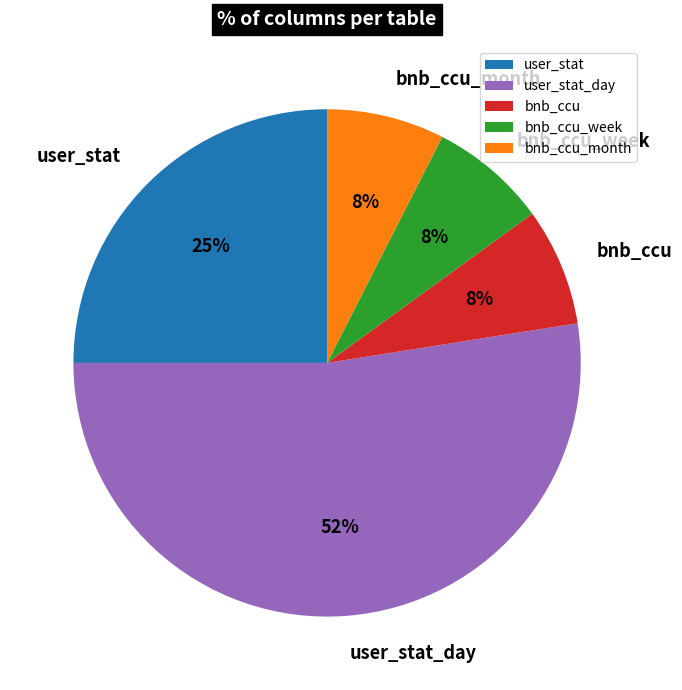

What percentage is the user_stat slice, to the nearest percent?

25%